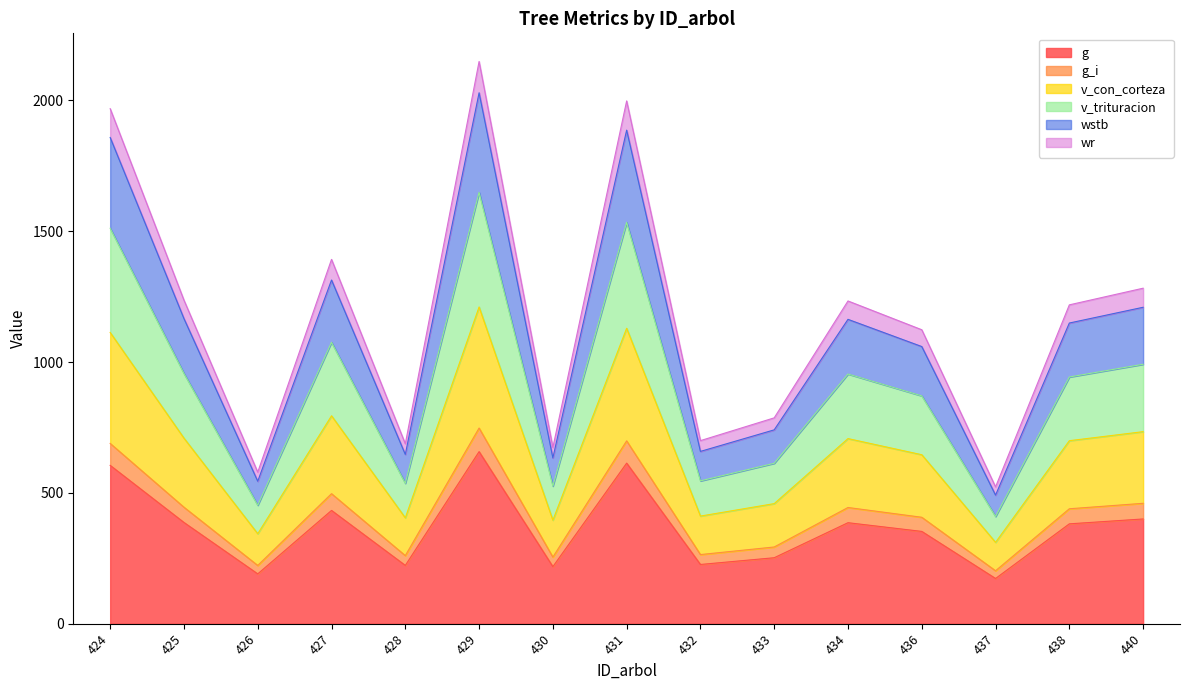

How many distinct data groups are displayed?

6